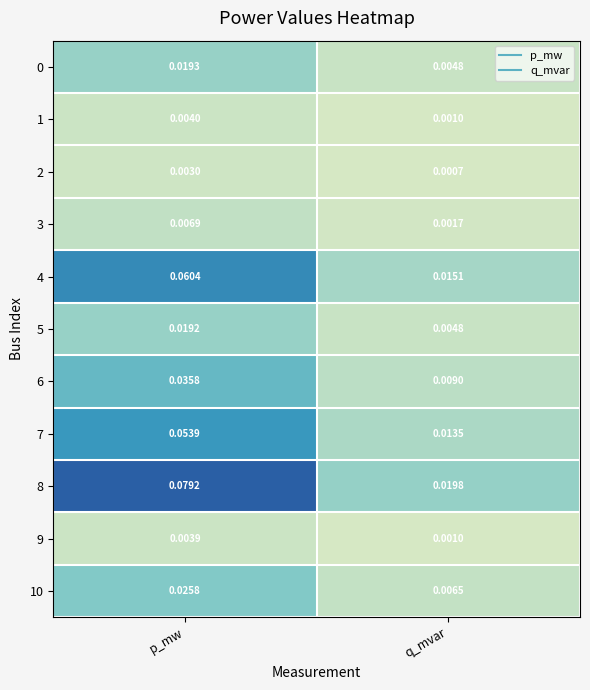

At which label does 0 reach its minimum?

q_mvar